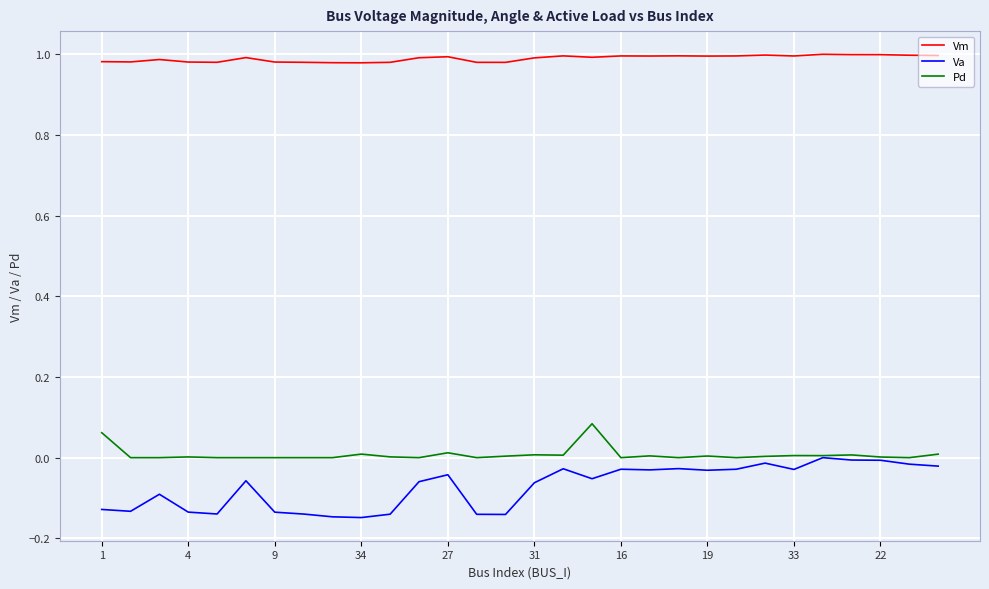

True or false: Vm and Va cross at least once.

False